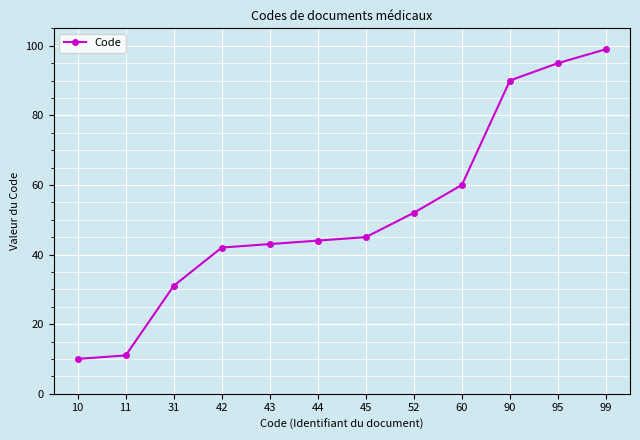

True or false: the data has more than 1 interior local peaks.

False